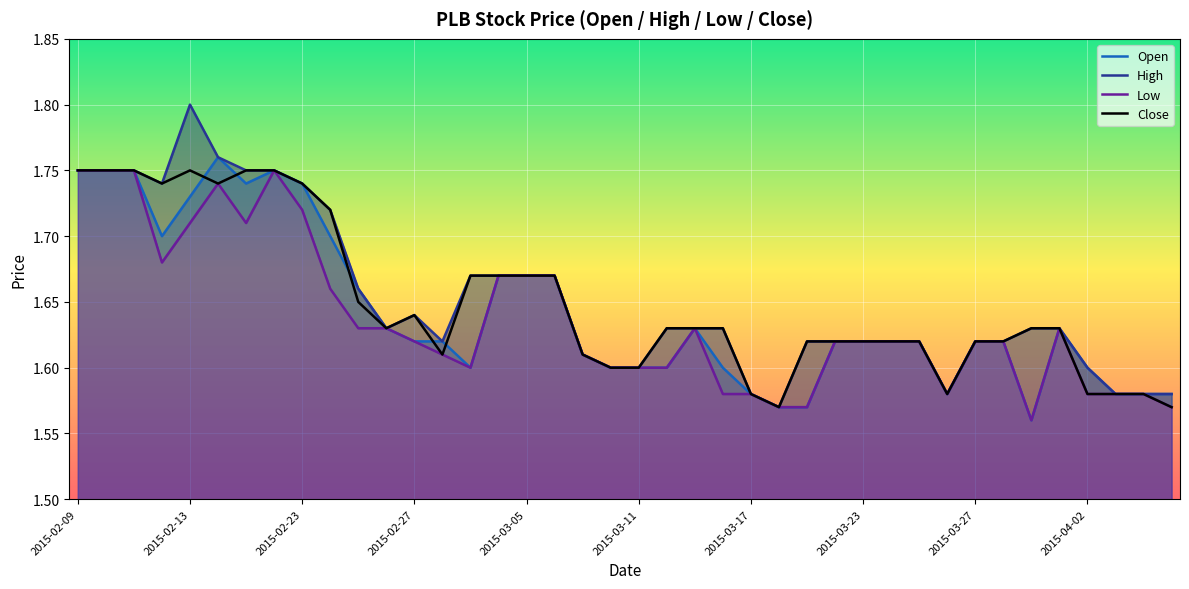

Where is High nearest to the value 1?

25